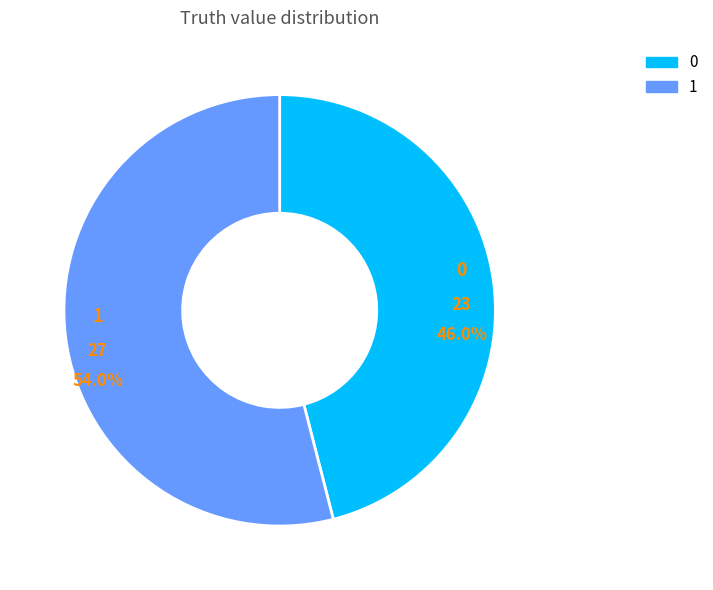

To the nearest percent, what is the difference between the 1 and 0 slice percentages?

8%